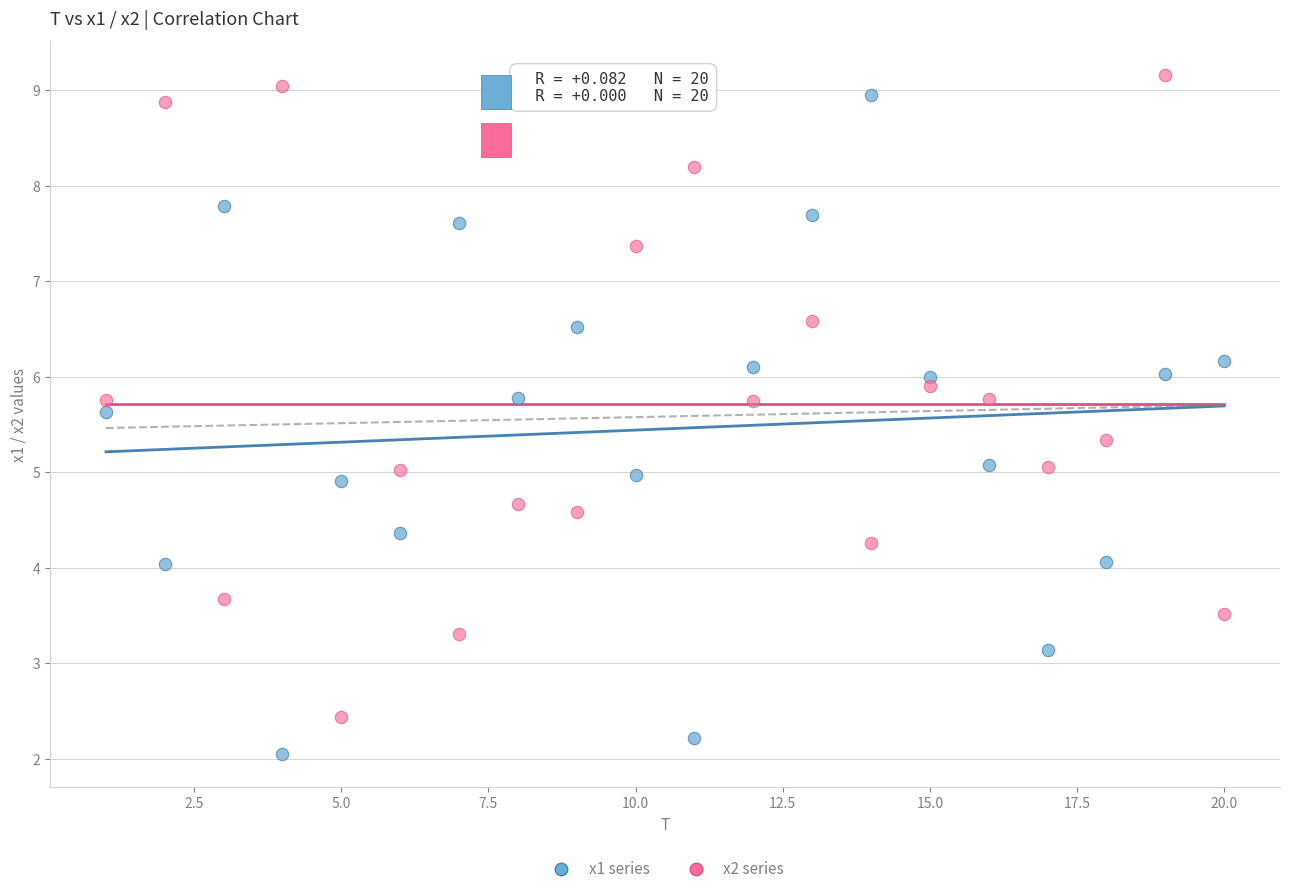

Which series reaches the minimum Y coordinate?

x1 series